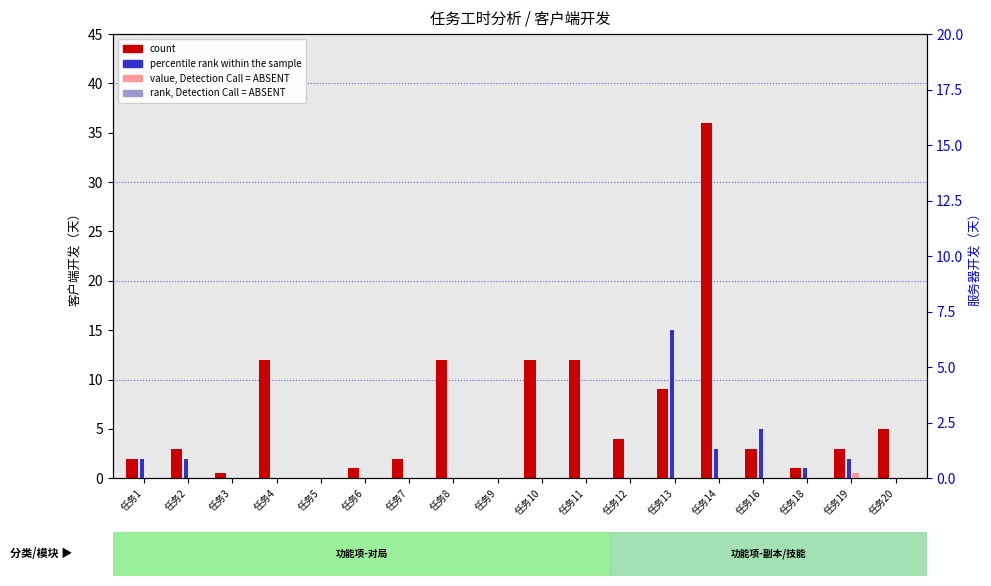

What is the highest value of the percentile rank within the sample series?

15.0